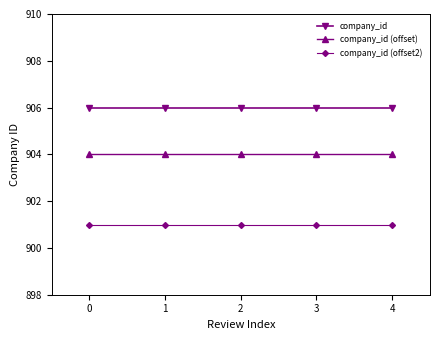

What is the value of the company_id (offset2) point at the 5th from the left?

901